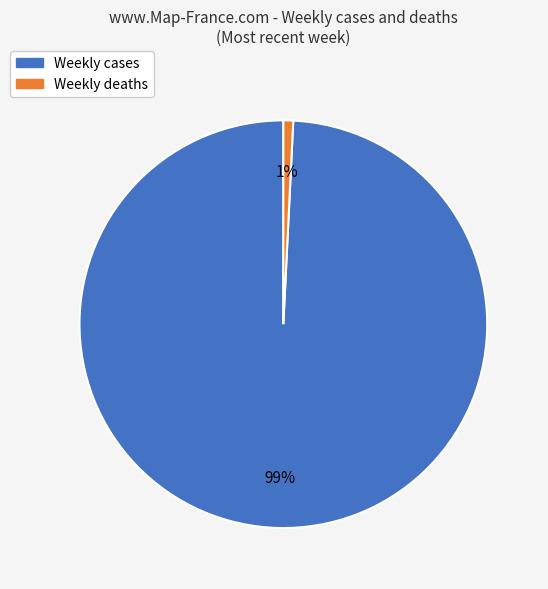

True or false: Weekly deaths accounts for 1% of the total.

True